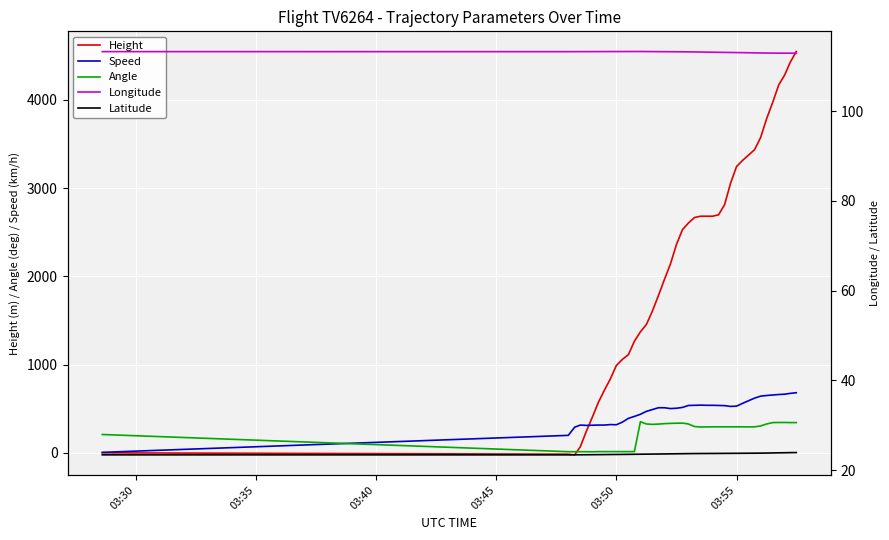

How many values in the Speed series exceed 514?

20